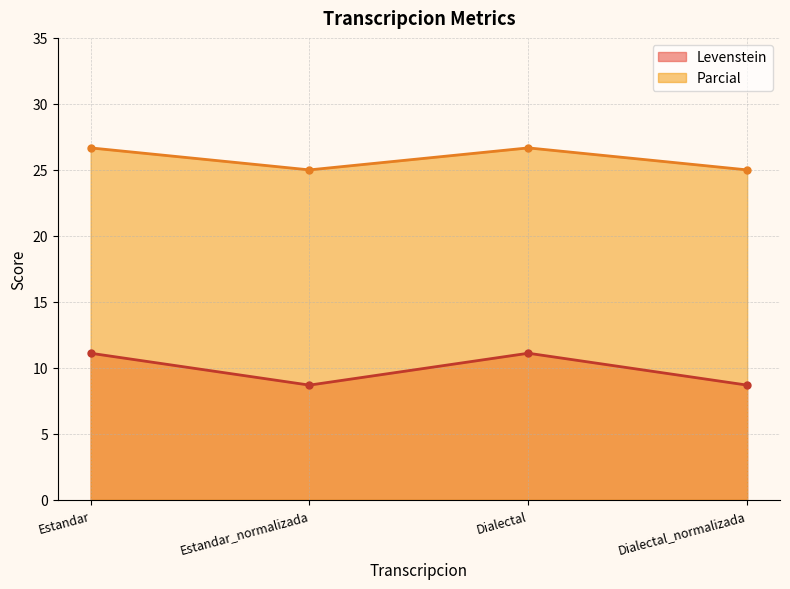

Reading left to right, transcribe all the data shown in this chart.

Levenstein: 11.1	8.7	11.1	8.7
Parcial: 26.7	25.0	26.7	25.0